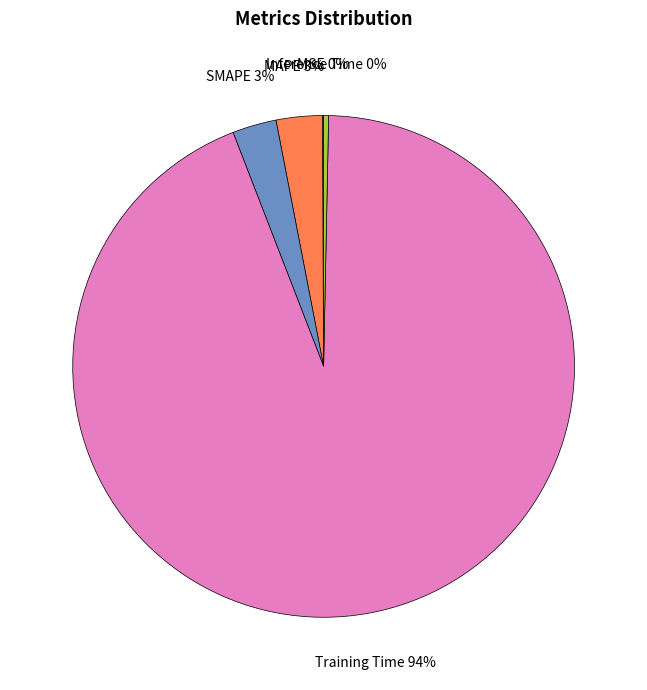

To the nearest percent, what is the average slice percentage?

20%